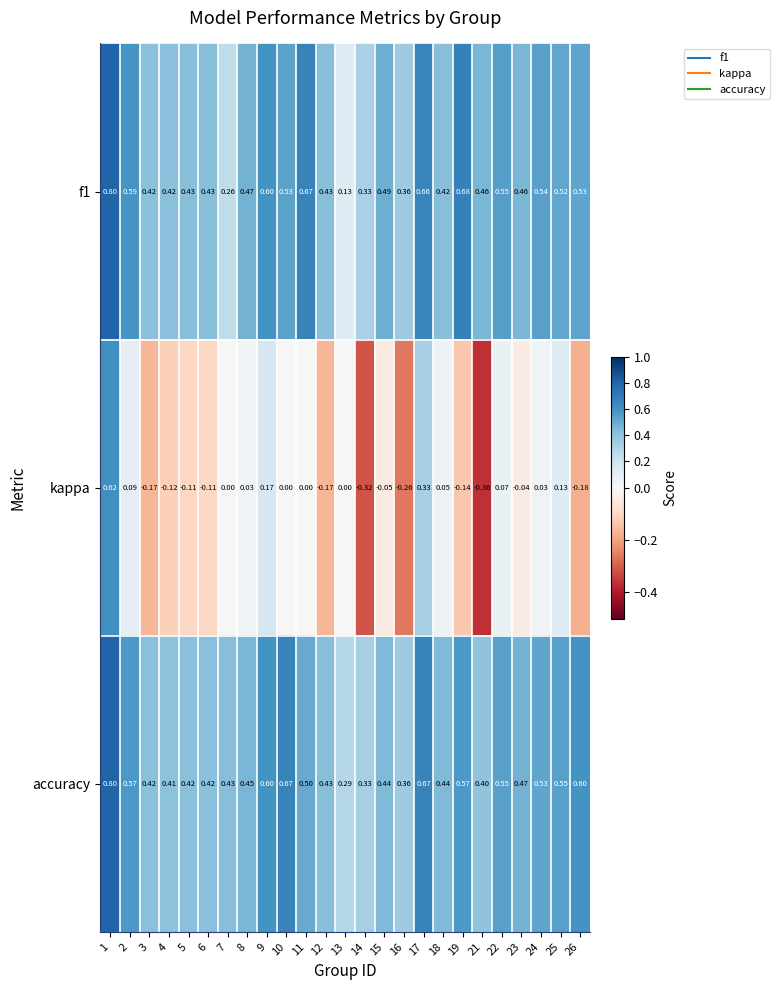

How many categories are shown in the chart?

25